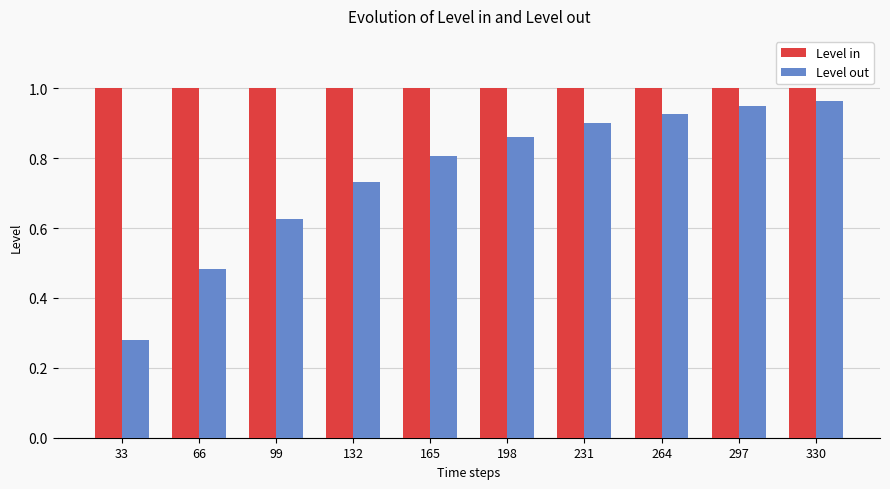

True or false: Level out has a value of 0.9 at 297.

True